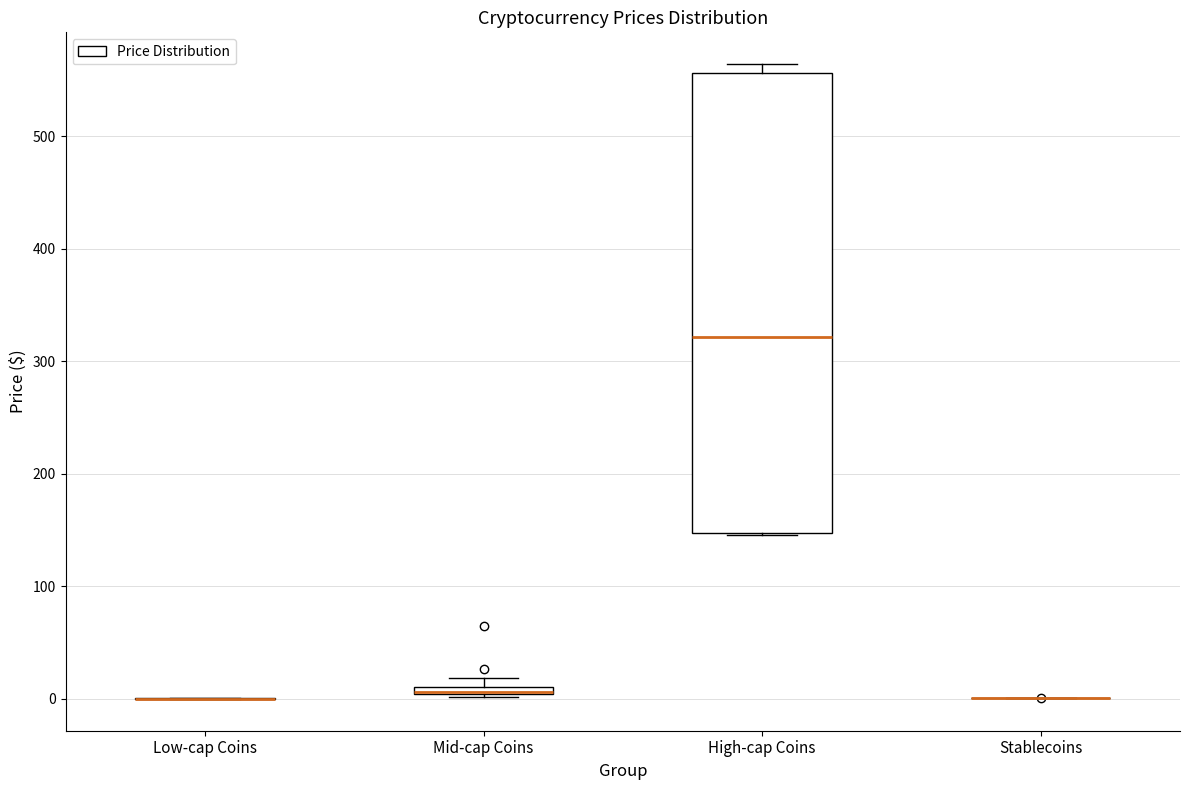

Where is the upper edge of the box for Mid-cap Coins on the y-axis? The values are not printed on the chart, so give them approximately, as read against the axis.

10